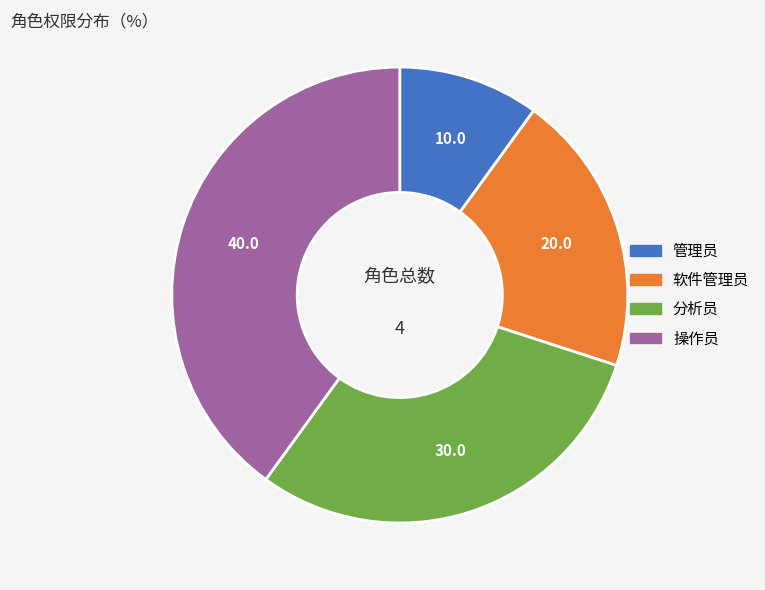

Is there any slice that represents more than half of the pie?

No